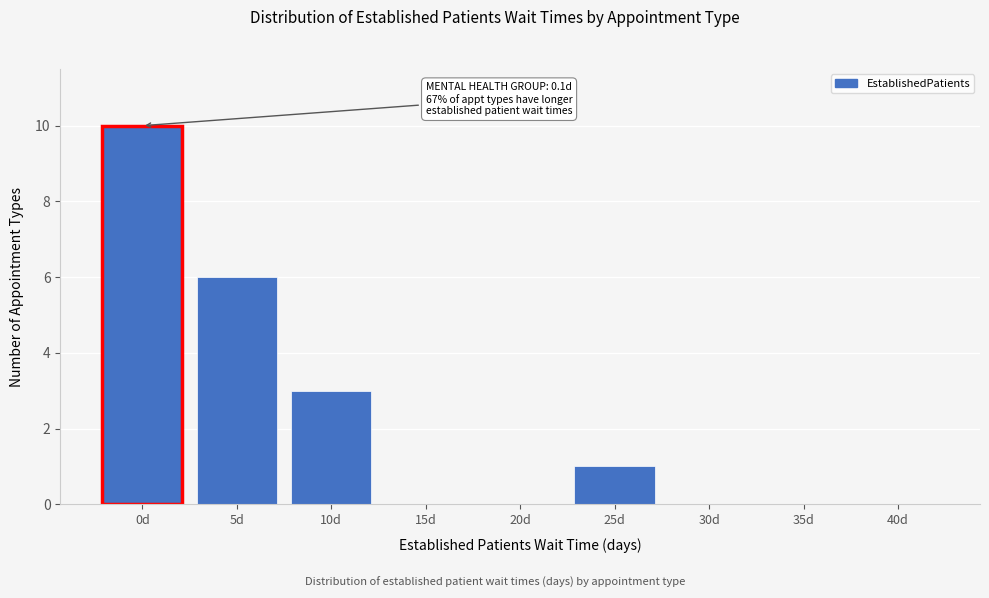

Reading left to right, extract all data points from this chart.

0d=10	5d=6	10d=3	15d=0	20d=0	25d=1	30d=0	35d=0	40d=0